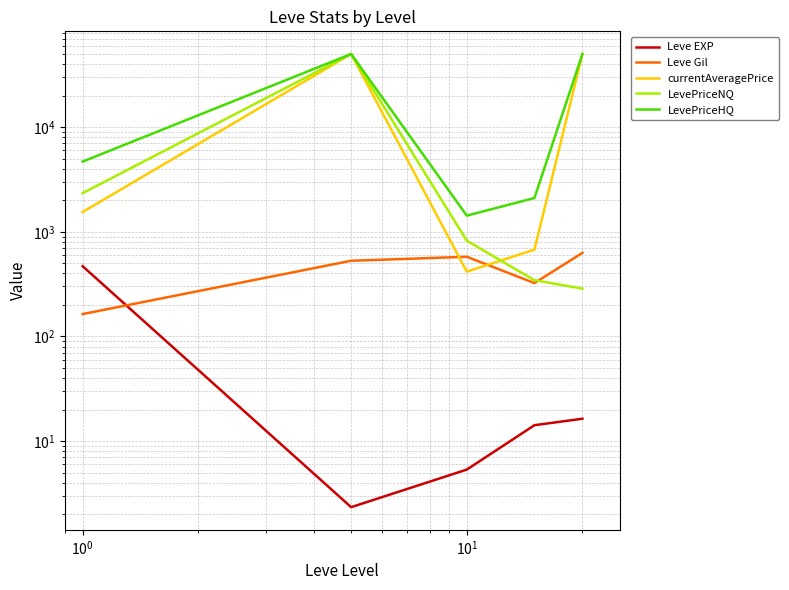

What is the sum of all LevePriceHQ values?

108211.3